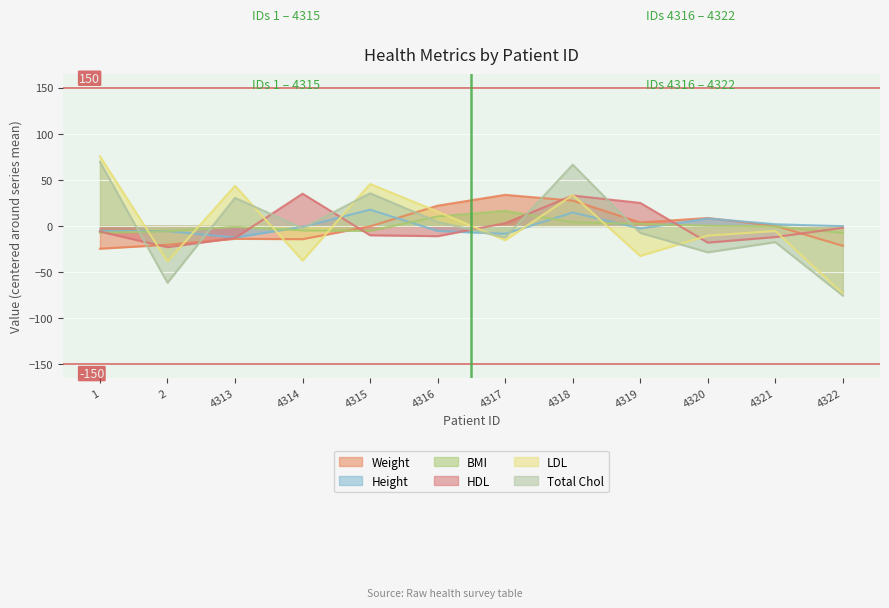

Between 4320 and 2, which is larger?

4320